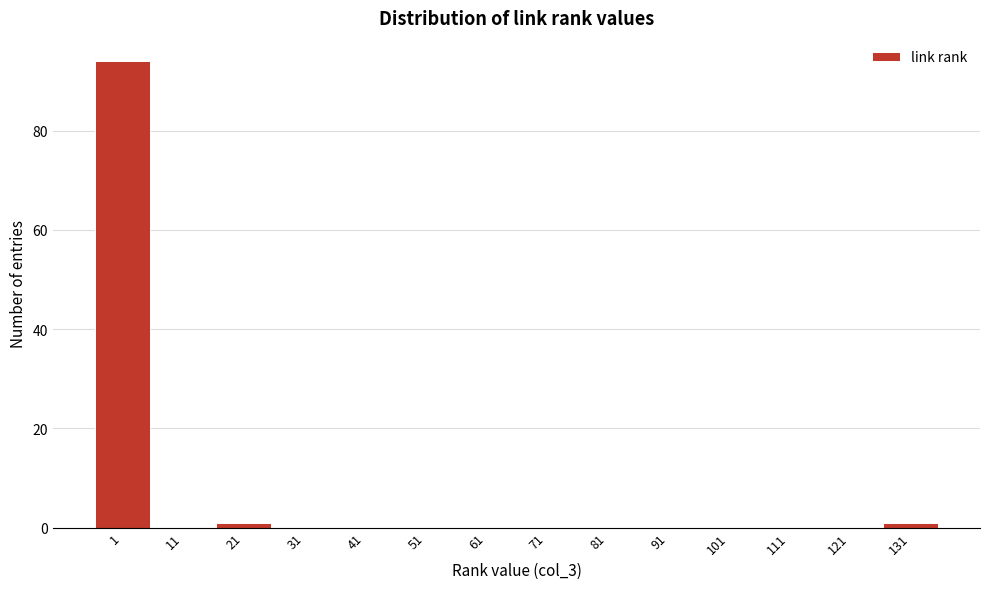

Reading left to right, extract all data points from this chart.

1=94	11=0	21=1	31=0	41=0	51=0	61=0	71=0	81=0	91=0	101=0	111=0	121=0	131=1